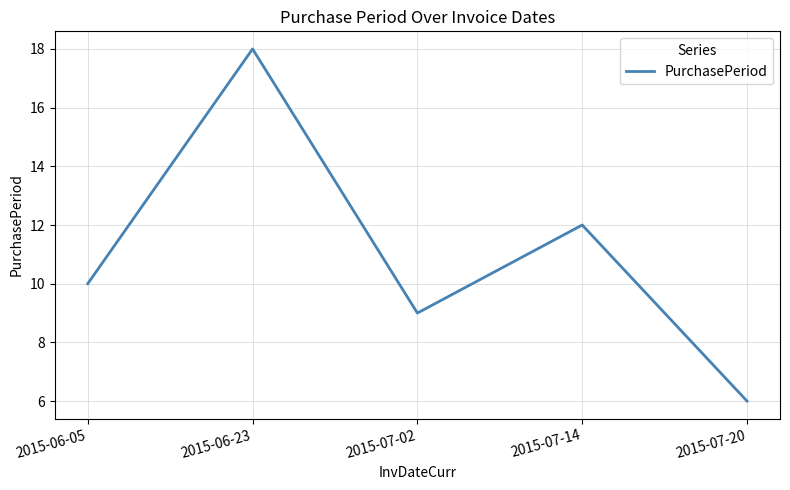

What is the change in value from 2015-06-05 to 2015-06-23?

+8